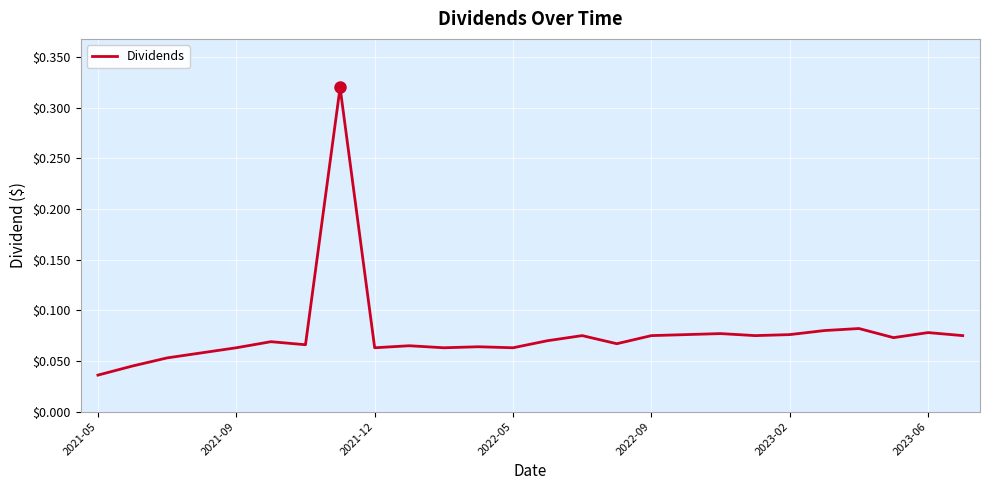

How many categories are shown in the chart?

26